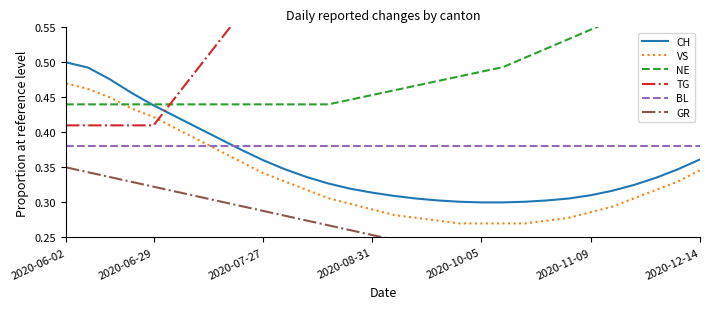

How many categories are shown in the chart?

30